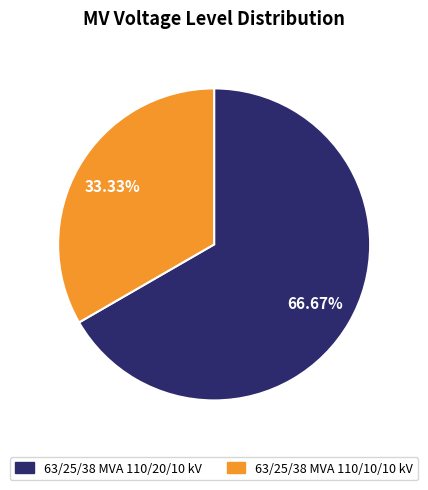

True or false: 63/25/38 MVA 110/20/10 kV accounts for 67% of the total.

True